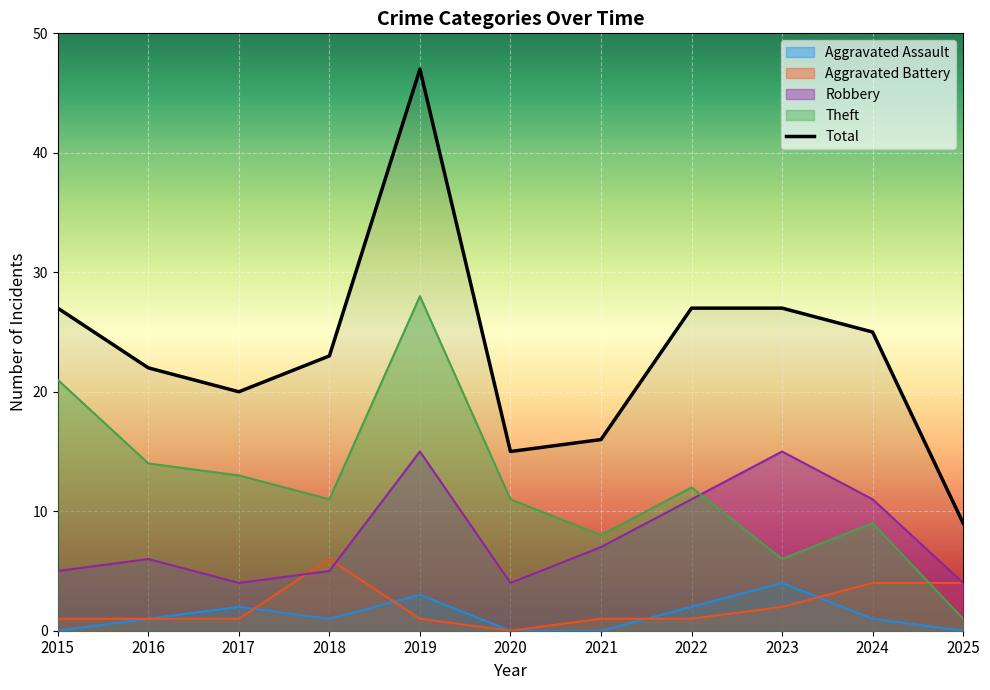

True or false: the data shows 27 at 2023.

True